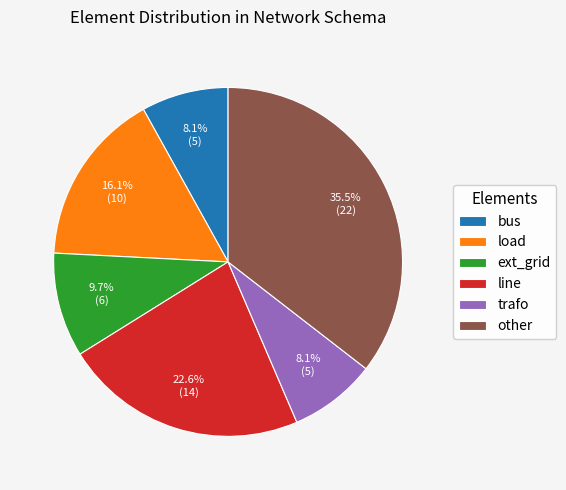

What is the total percentage of line and ext_grid?

32.3%